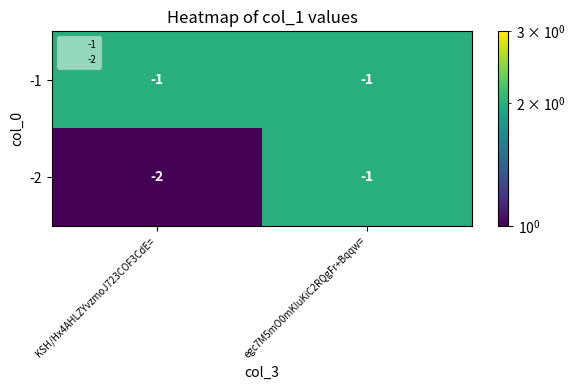

Is the value of -2 at KSH/Hx4AHLZYvzmoJ723COF3CdE= greater than the value of -1 at KSH/Hx4AHLZYvzmoJ723COF3CdE=?

No